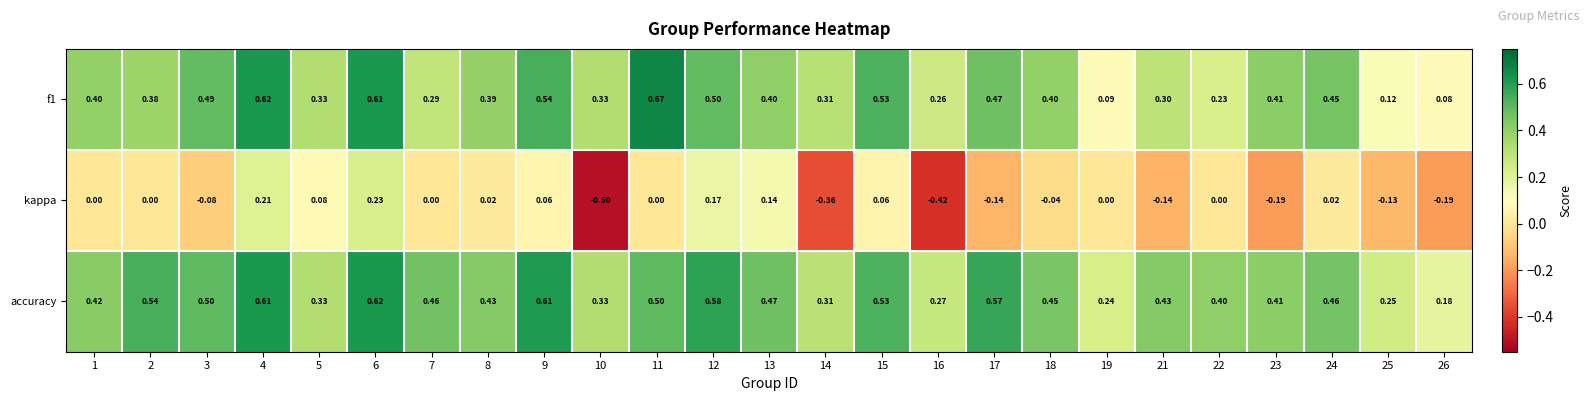

What is the minimum value shown in the chart?

-0.5